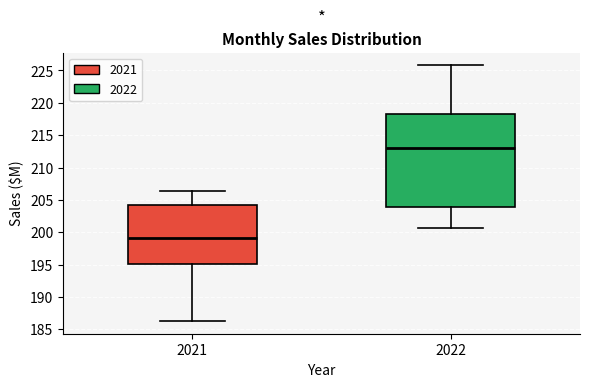

Reading left to right, read every box against the y-axis: the position of its median line, the range the box covers, and the ends of its whiskers. The values are not printed on the chart, so give them approximately, as read against the axis.

2021: median 199.0, box 195.0 to 204.0, whiskers 186.5 to 206.5
2022: median 213.0, box 204.0 to 218.0, whiskers 200.5 to 226.0